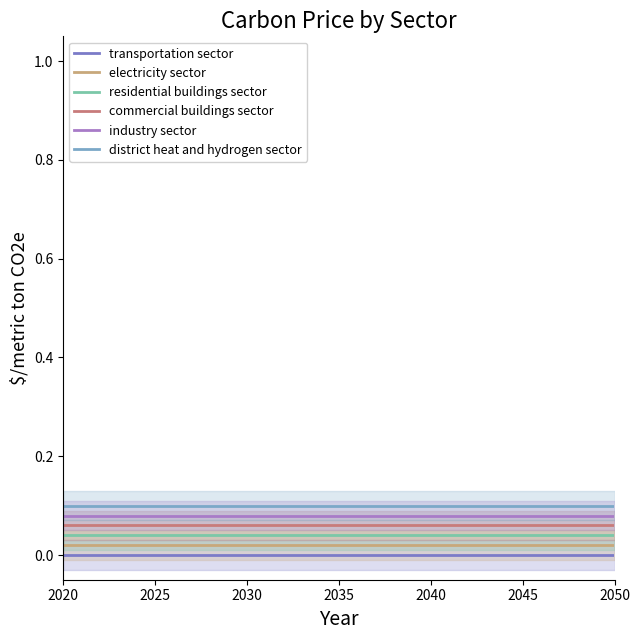

True or false: district heat and hydrogen sector has a value of 0.1 at 2025.

True